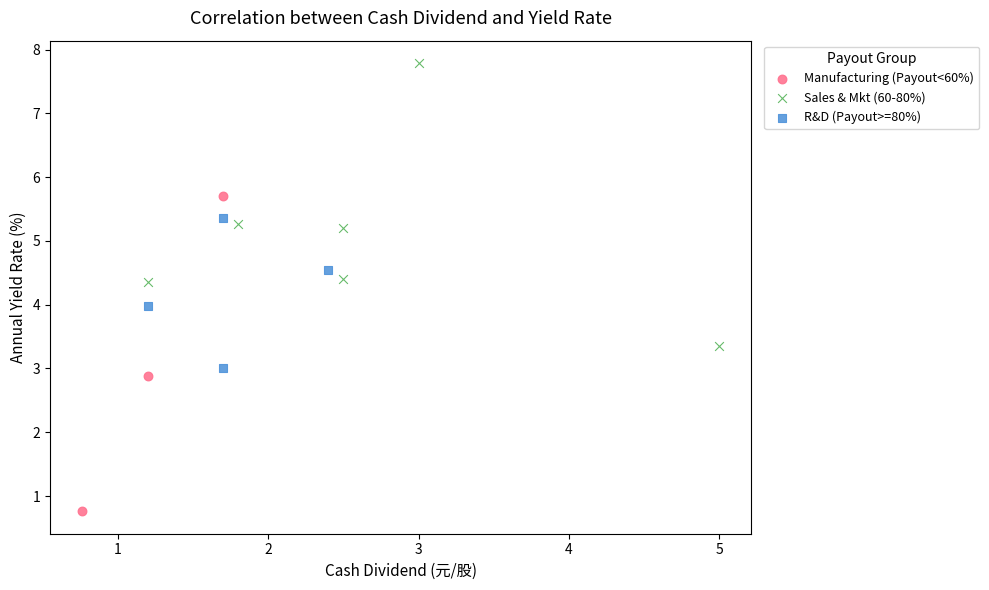

What are all the series names shown in the legend?

Manufacturing (Payout<60%), Sales & Mkt (60-80%), R&D (Payout>=80%)